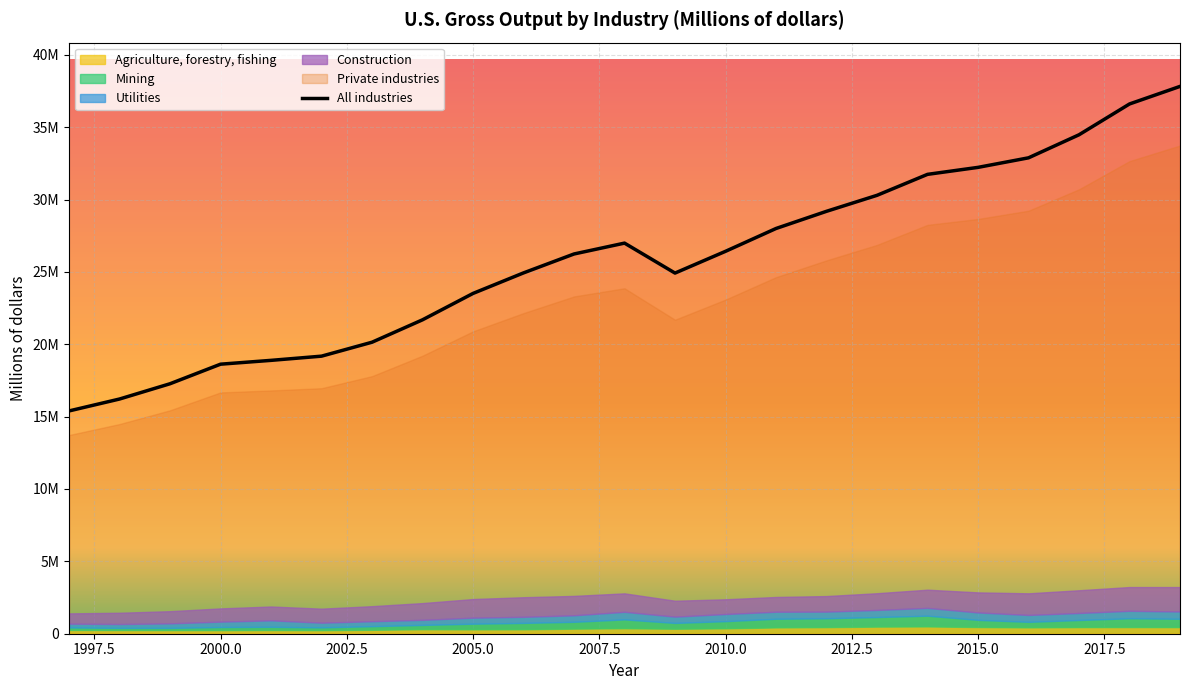

At which label does Private industries first exceed 23087247?

2007